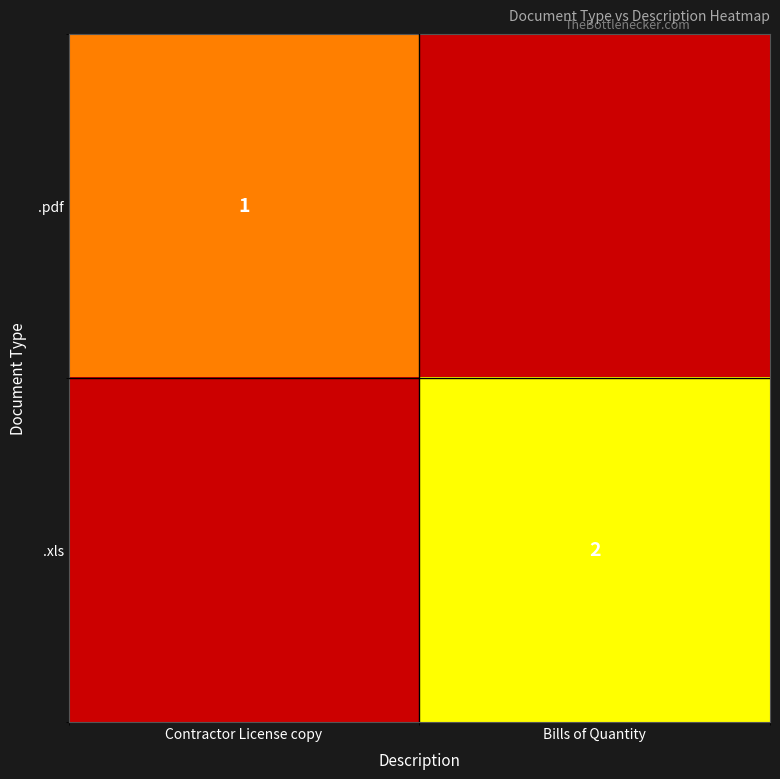

Count the number of categories in the chart.

2